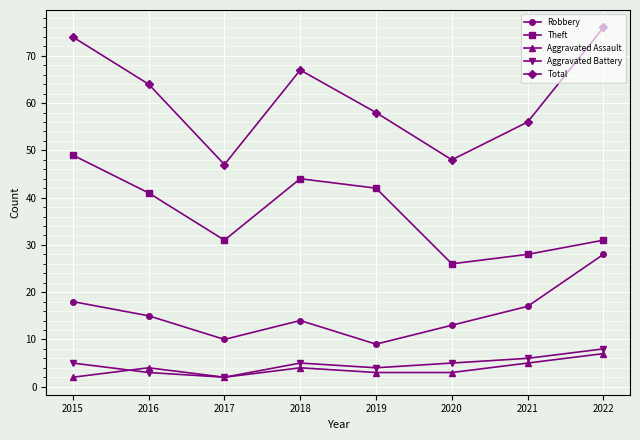

What is the value of the Aggravated Assault point at the 8th from the left?

7